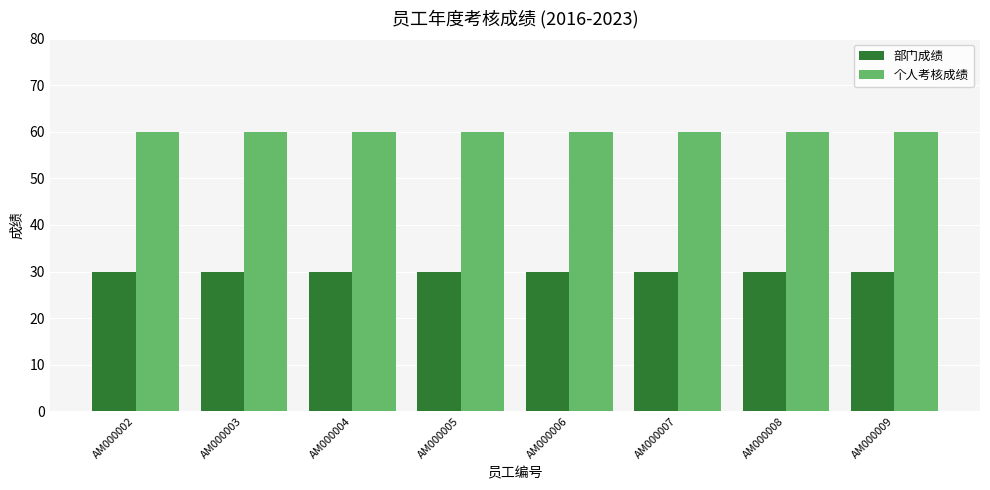

Read the 部门成绩 value at AM000006.

30